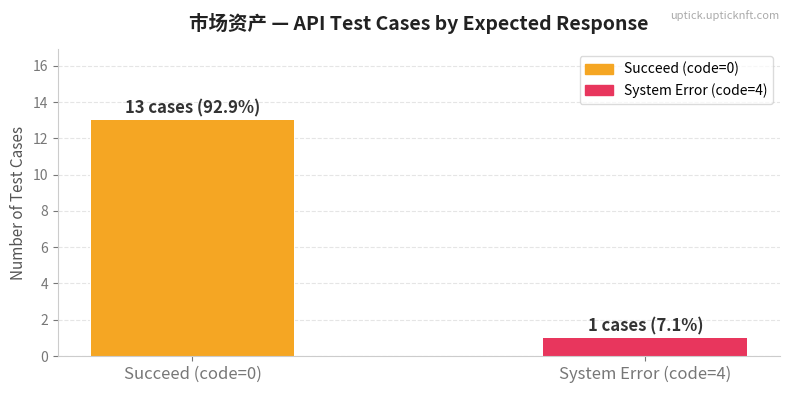

What is the difference between the values at Succeed (code=0) and System Error (code=4)?

12